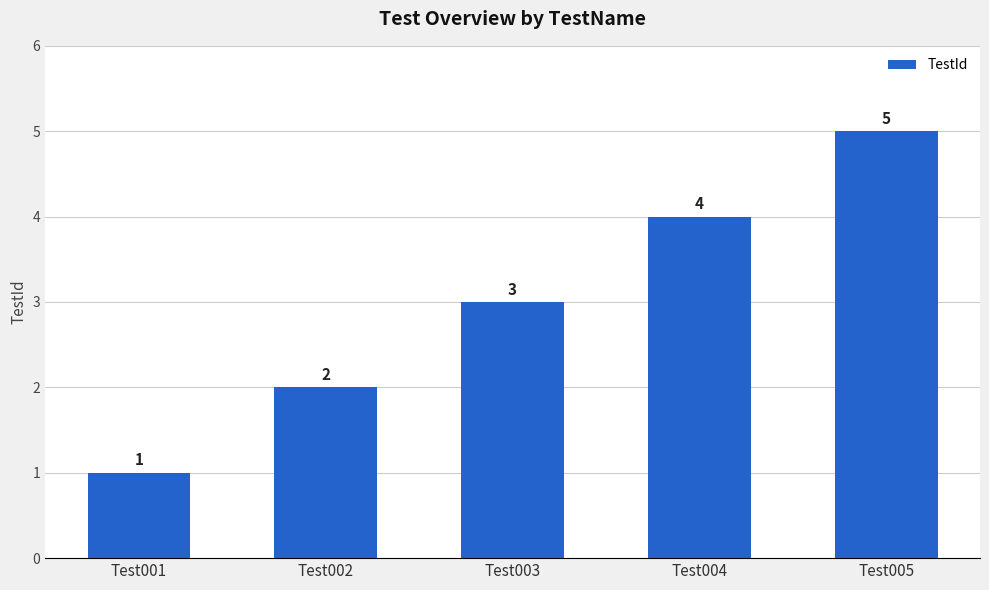

Is it true that the value at Test005 is 2?

False